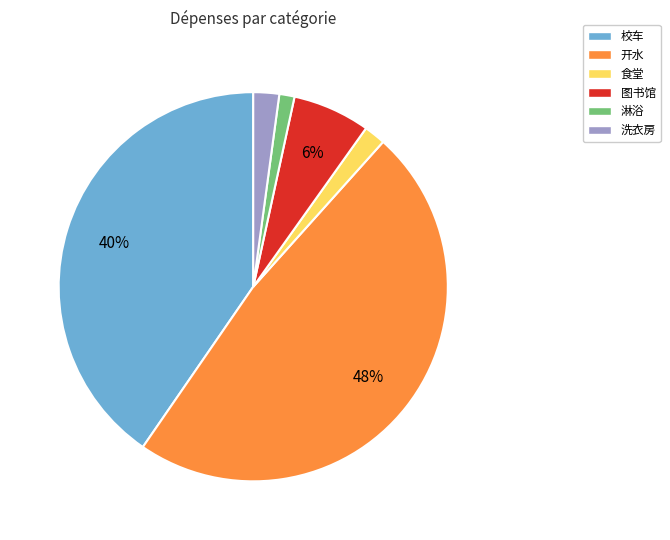

To the nearest percent, what is the difference between the 图书馆 and 校车 slice percentages?

34%